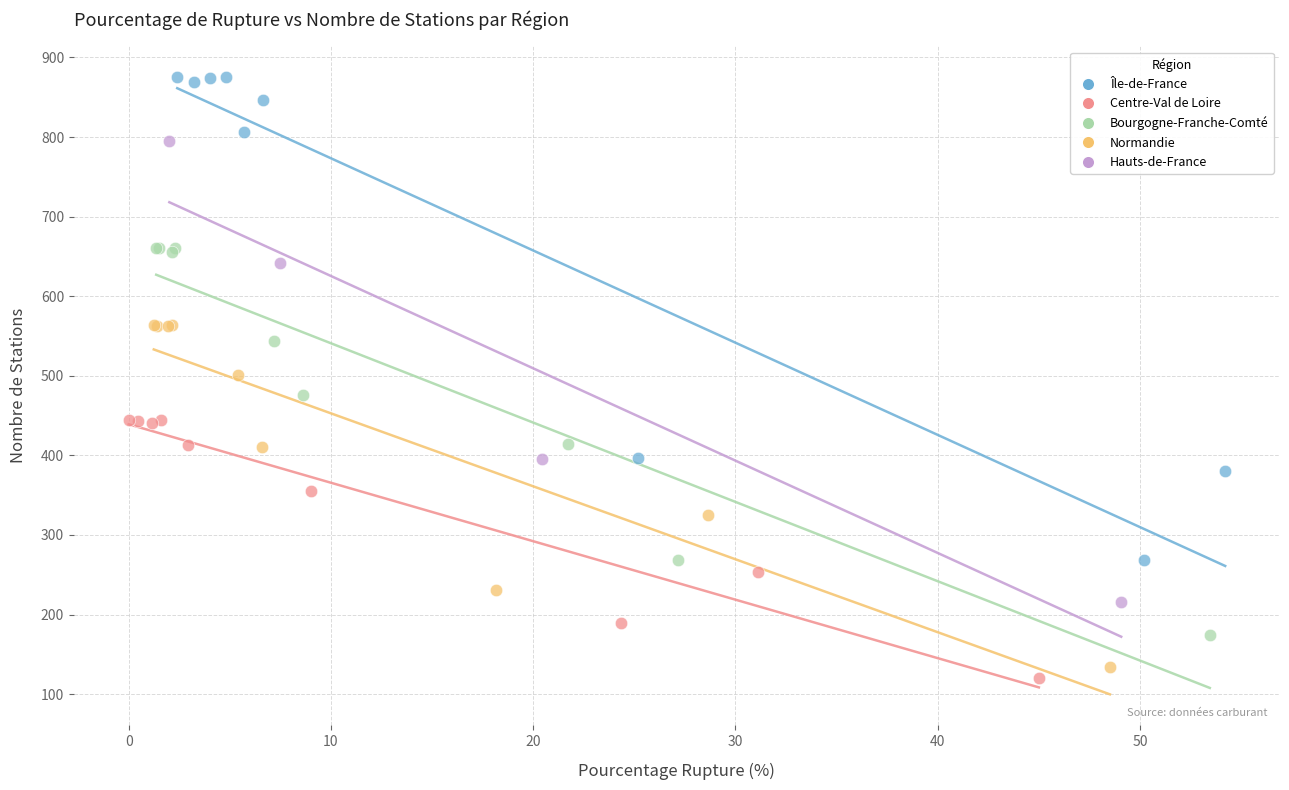

Which series contains the lowest Y value?

Centre-Val de Loire